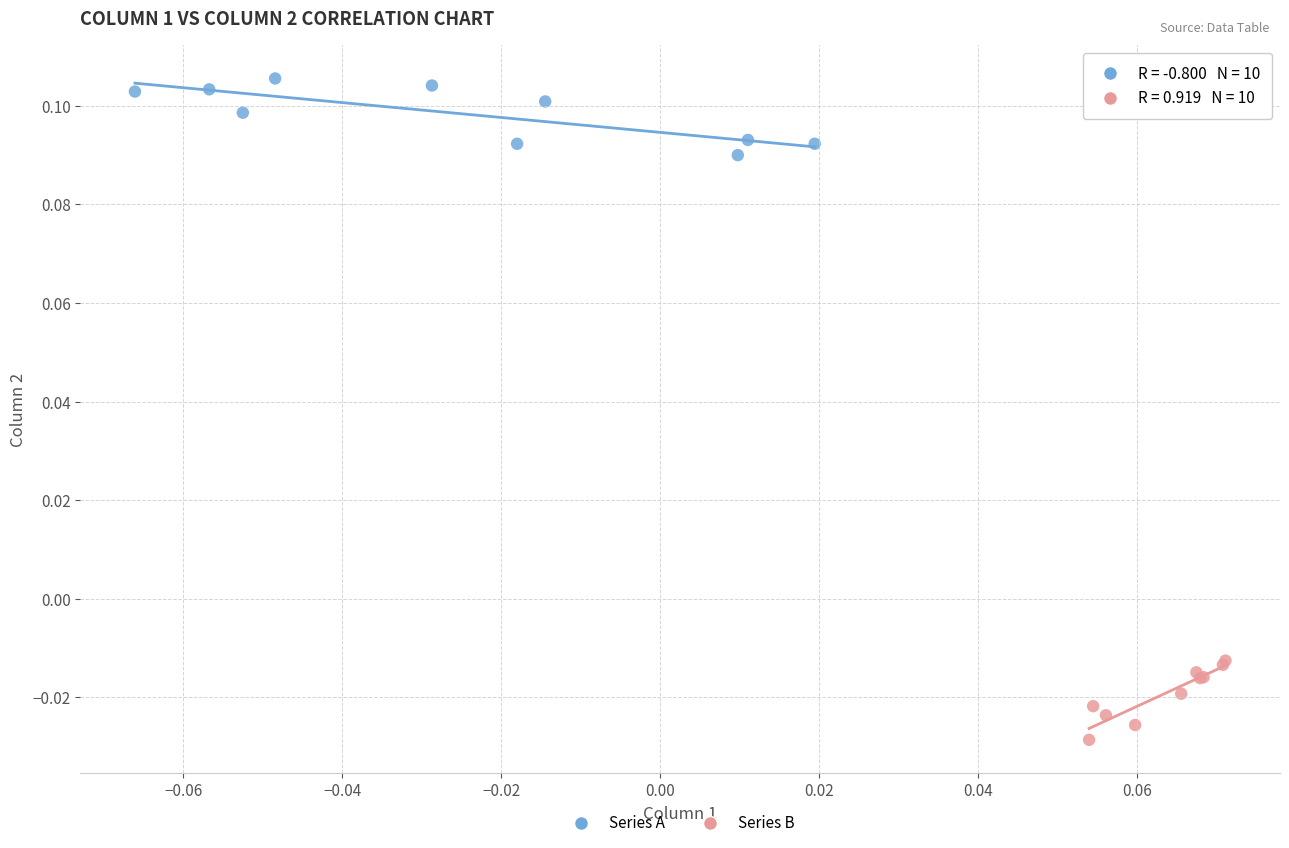

Which series reaches the maximum Y coordinate?

Series A